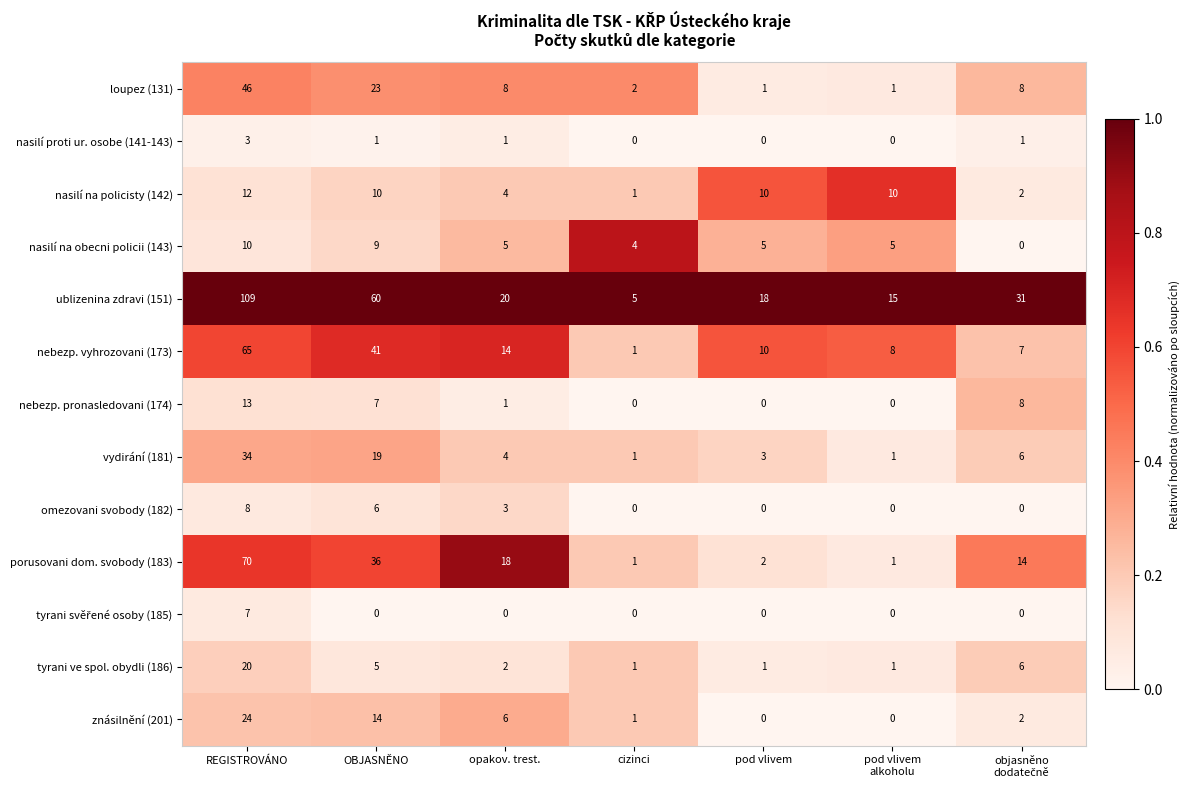

What is the total value across all series at REGISTROVÁNO?

421